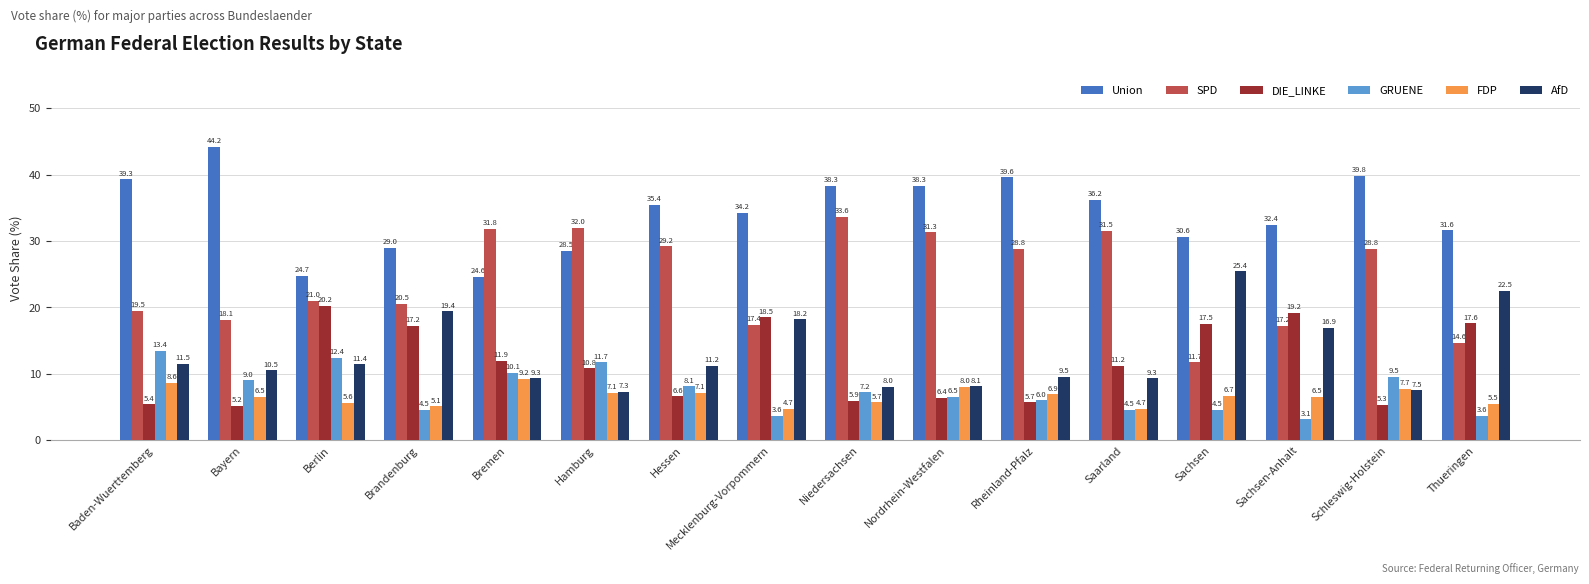

Which category has the highest value in the DIE_LINKE series?

Berlin